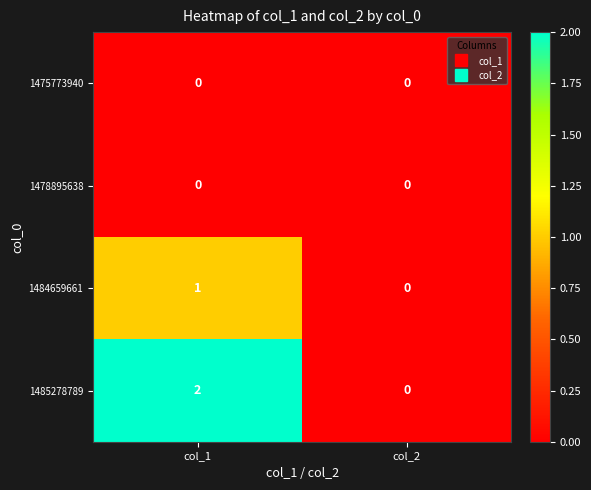

Reading right to left, list all the values displayed in this chart.

1475773940: col_2=0	col_1=0
1478895638: col_2=0	col_1=0
1484659661: col_2=0	col_1=1
1485278789: col_2=0	col_1=2